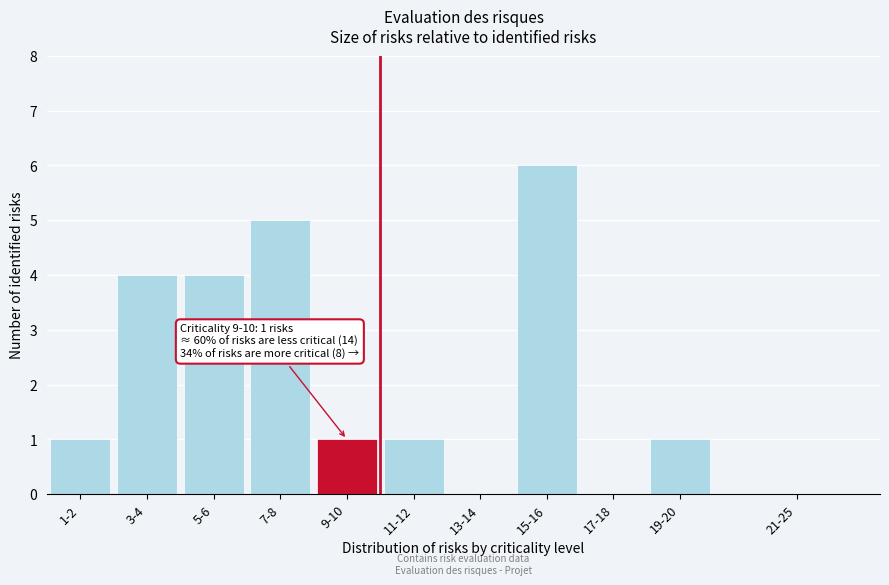

Reading left to right, what are all the values shown in this chart?

1-2=1	3-4=4	5-6=4	7-8=5	9-10=1	11-12=1	13-14=0	15-16=6	17-18=0	19-20=1	21-25=0